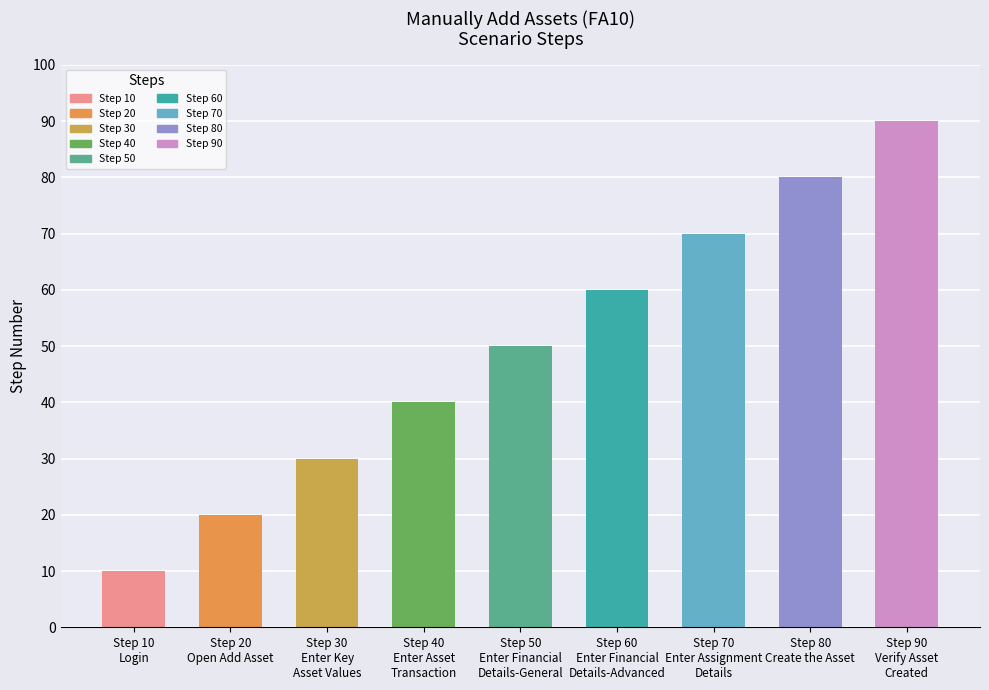

How many values are between 30 and 70?

5